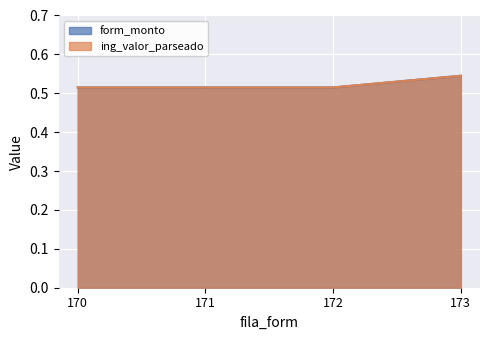

Rank the categories by form_monto value from lowest to highest.

170, 171, 172, 173